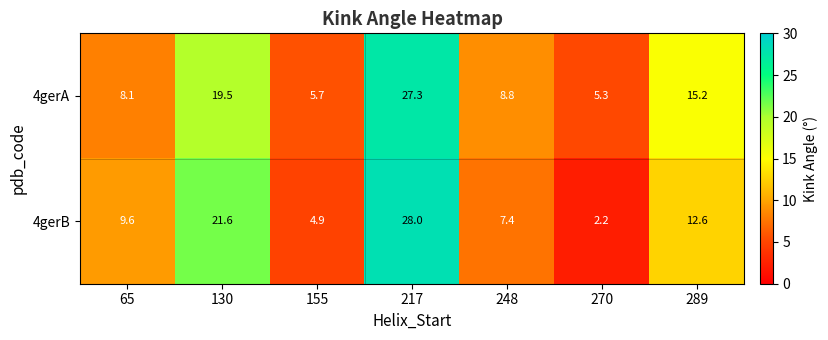

Reading left to right, extract all data points from this chart.

4gerA: 8.1	19.5	5.7	27.3	8.8	5.3	15.2
4gerB: 9.6	21.6	4.9	28.0	7.4	2.2	12.6